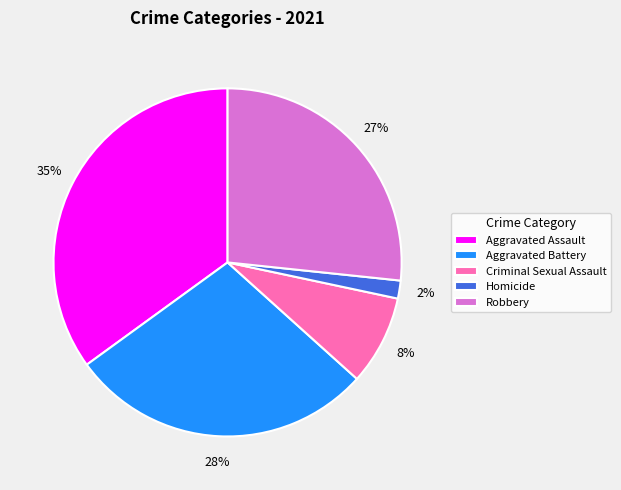

To the nearest percent, what portion does Criminal Sexual Assault represent?

8%